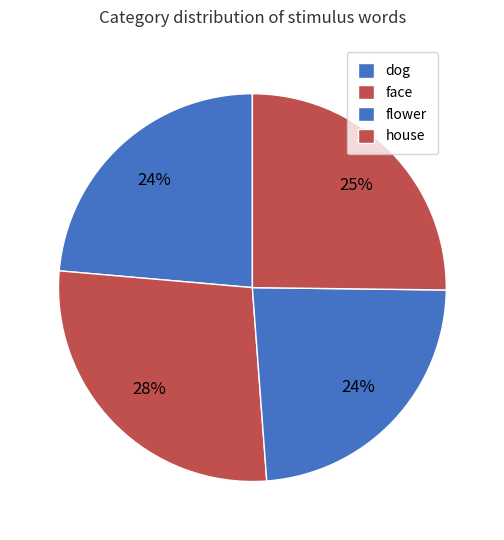

What percentage is the house slice, to the nearest percent?

25%